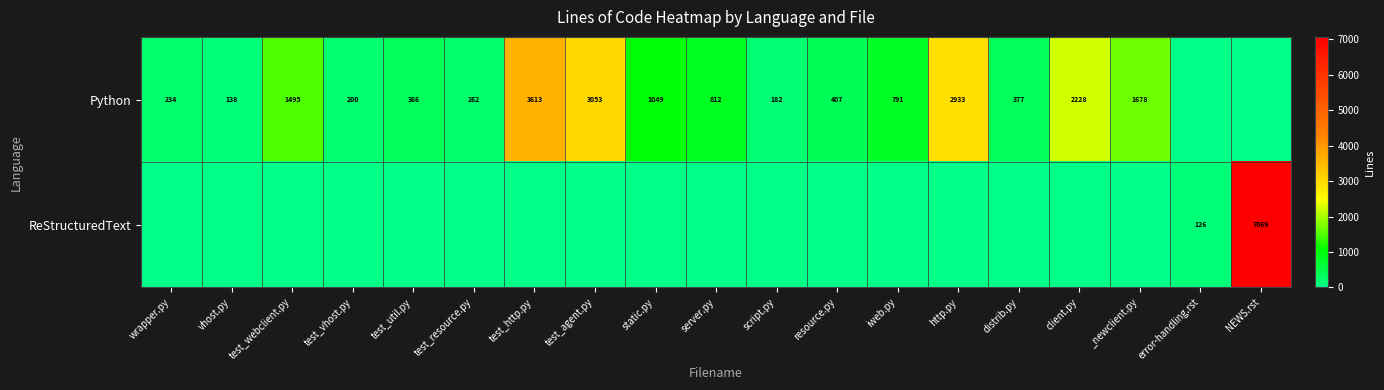

True or false: Python has a value of 377 at distrib.py.

True